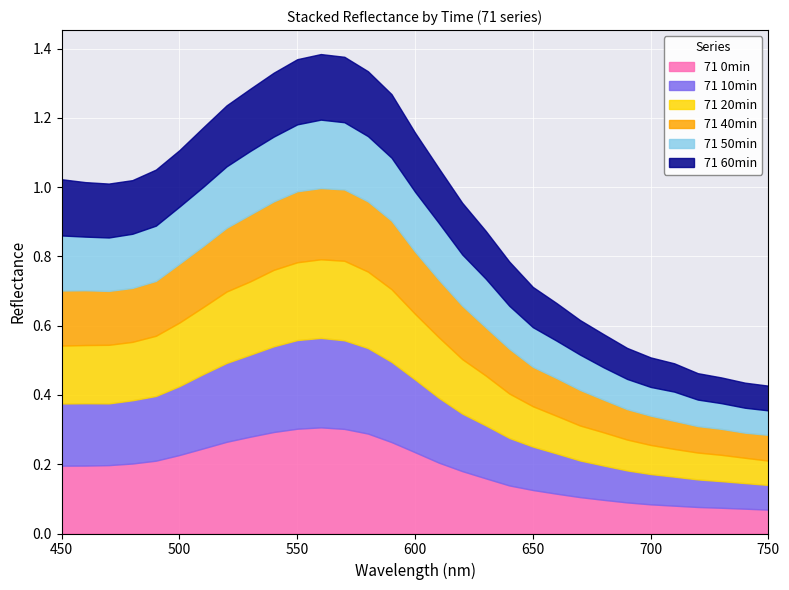

What is the difference between the 71 10min values at 630 and 560?

0.1